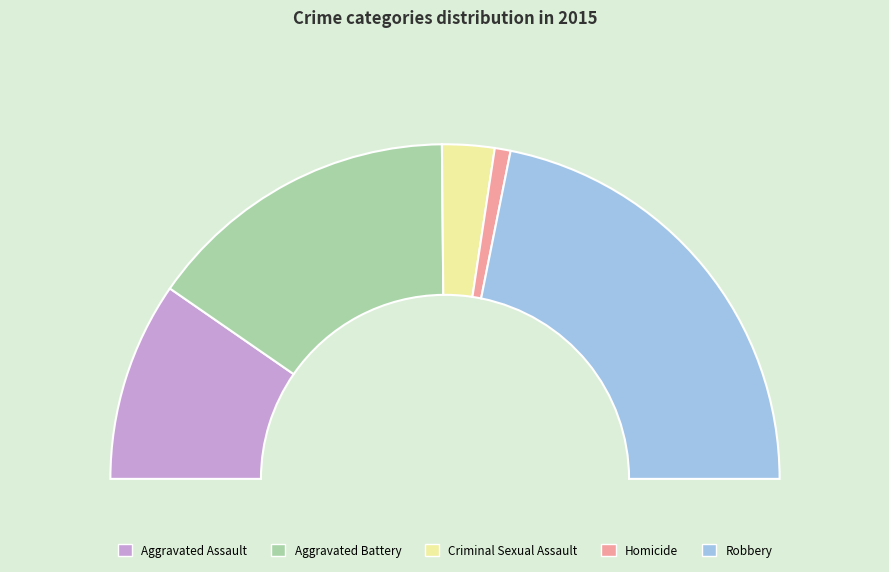

To the nearest percent, what is the average slice percentage?

20%